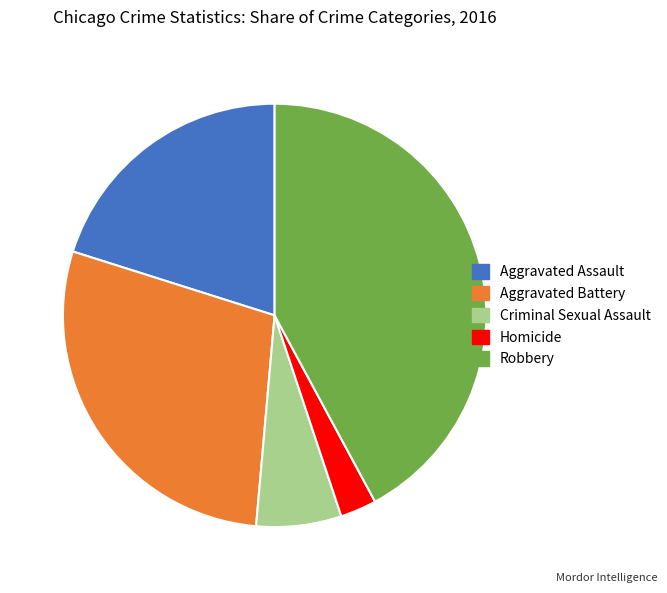

Count the number of slices in the pie.

5